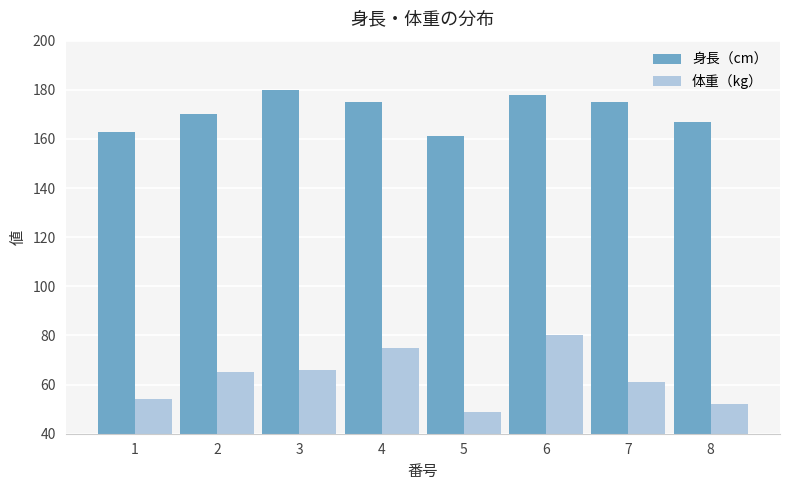

True or false: 体重（kg） has a value of 43 at 4.

False